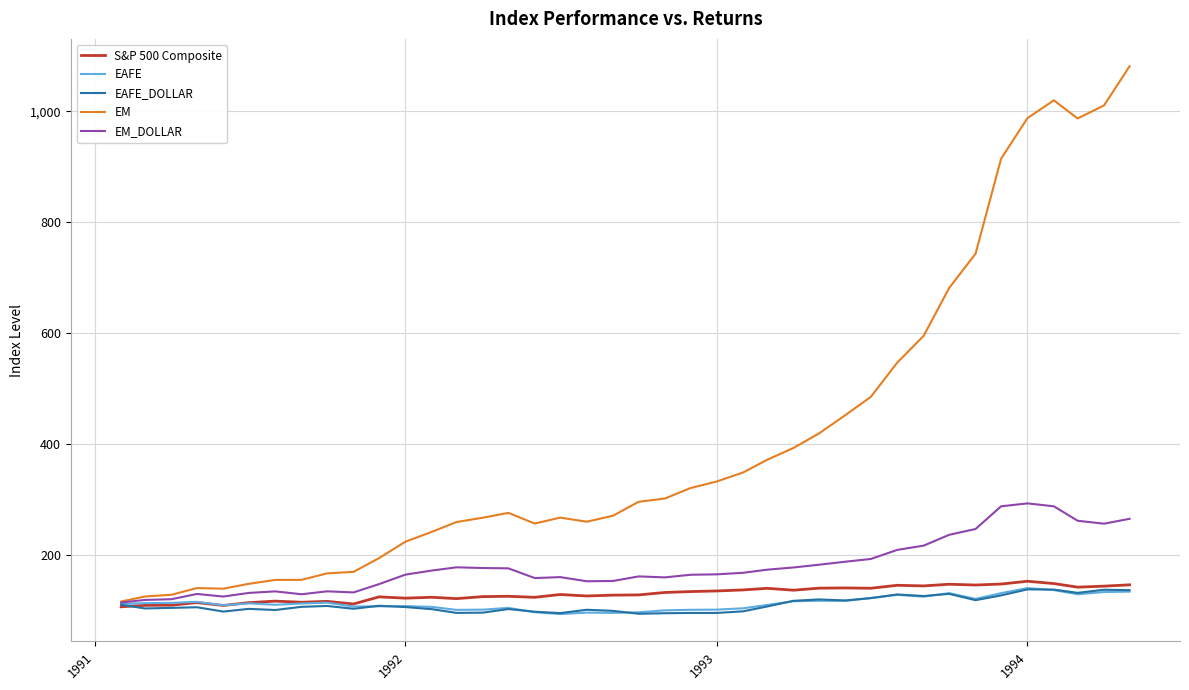

Which series has the largest total across all categories?

EM